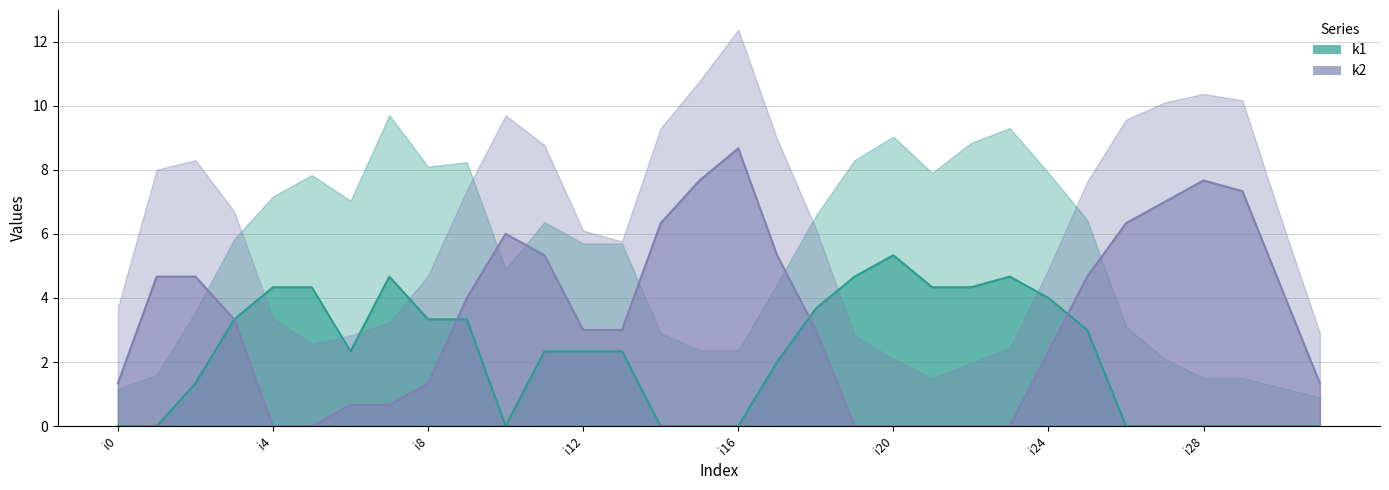

Which label corresponds to the smallest value in the chart?

i0